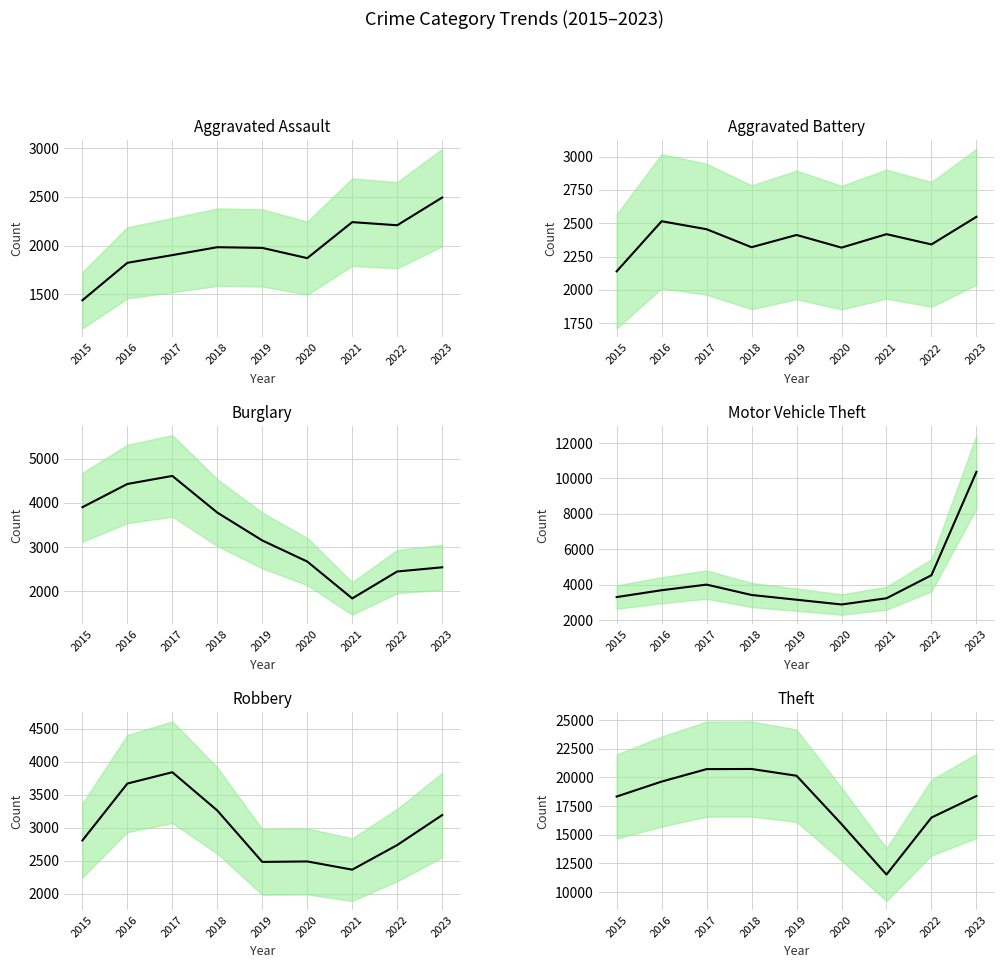

At which category is the sum across all series the highest?

2023